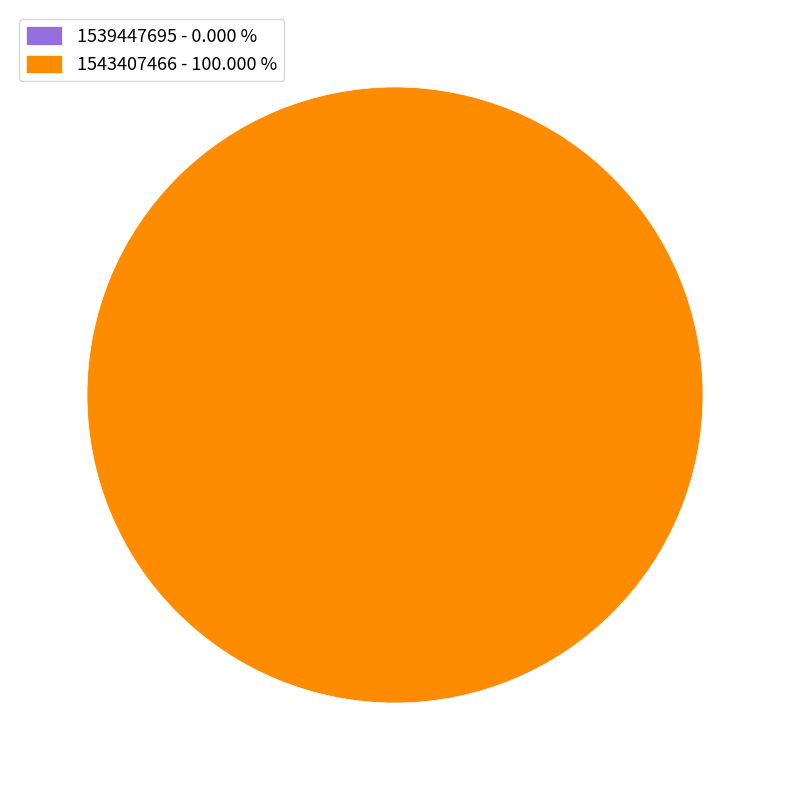

How many segments does this pie chart have?

2